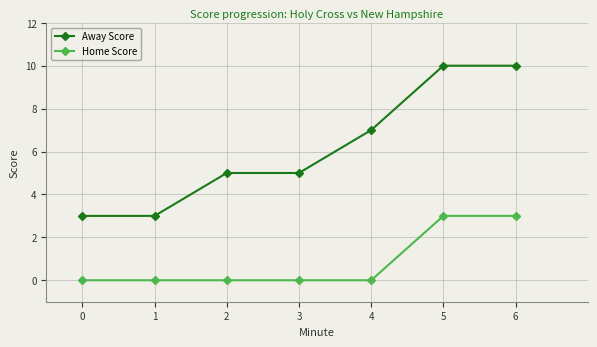

What is the difference between the maximum and minimum values in the Away Score series?

7